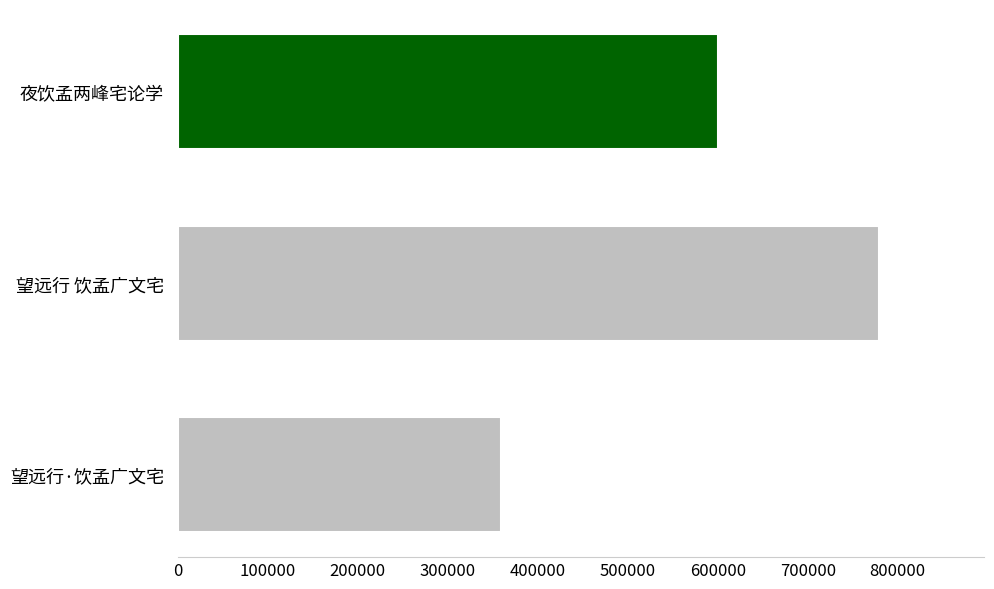

What is the sum of all values?

1737873